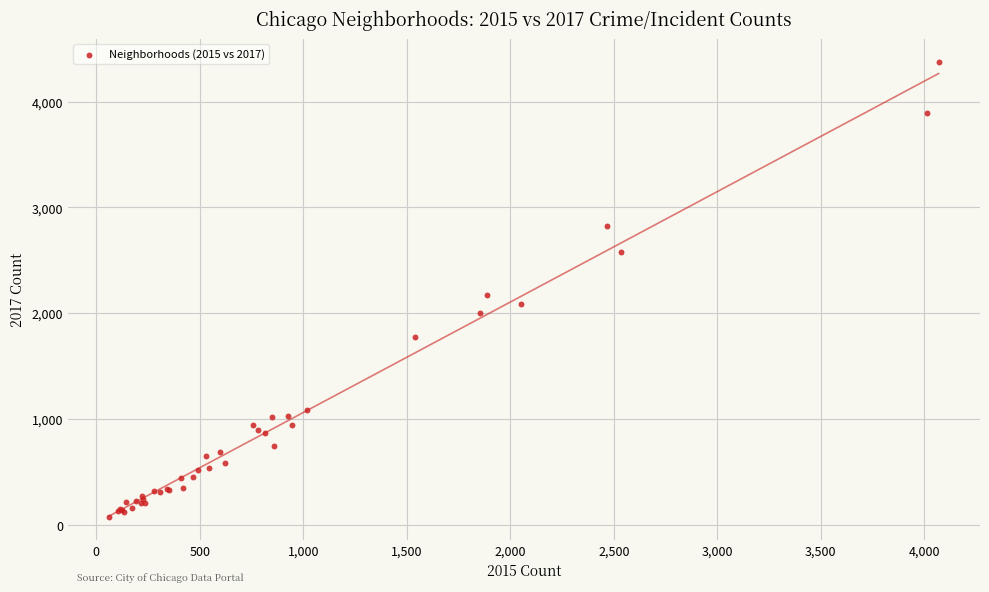

What Y value in the scatter plot is closest to 2226?

2172